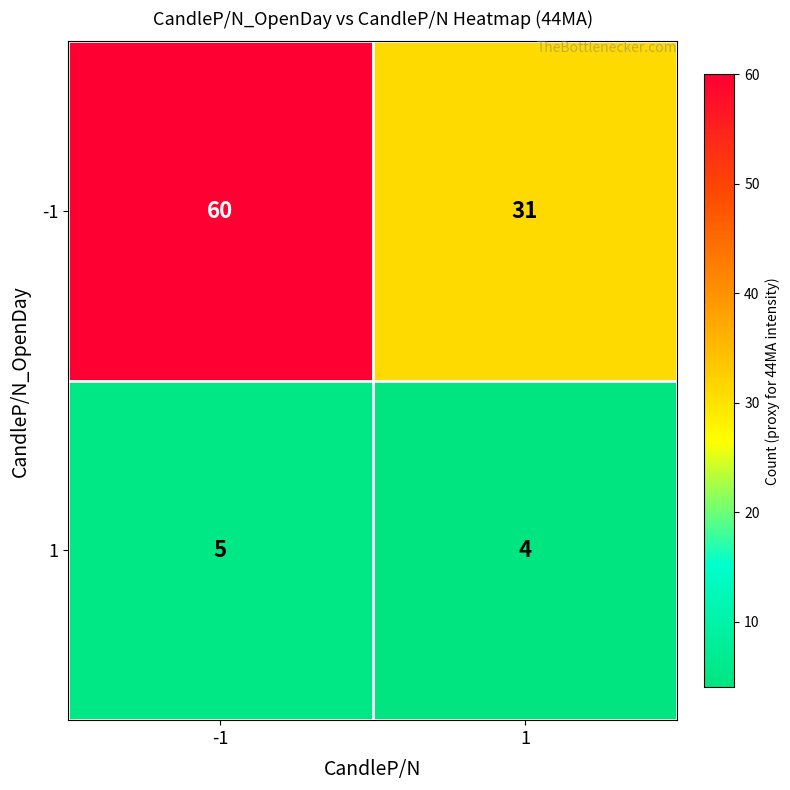

What is the average value of the -1 series?

46